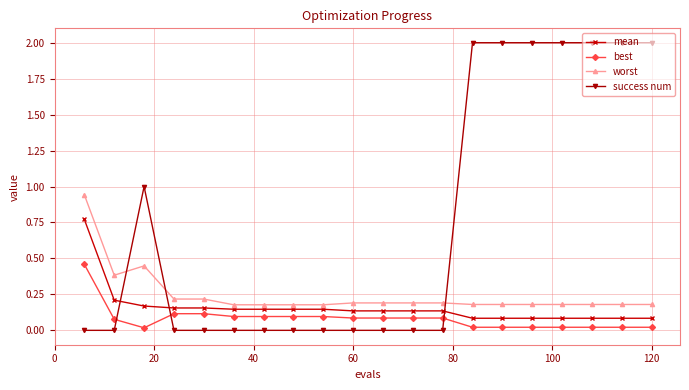

Which series has the largest range (max minus min)?

success num